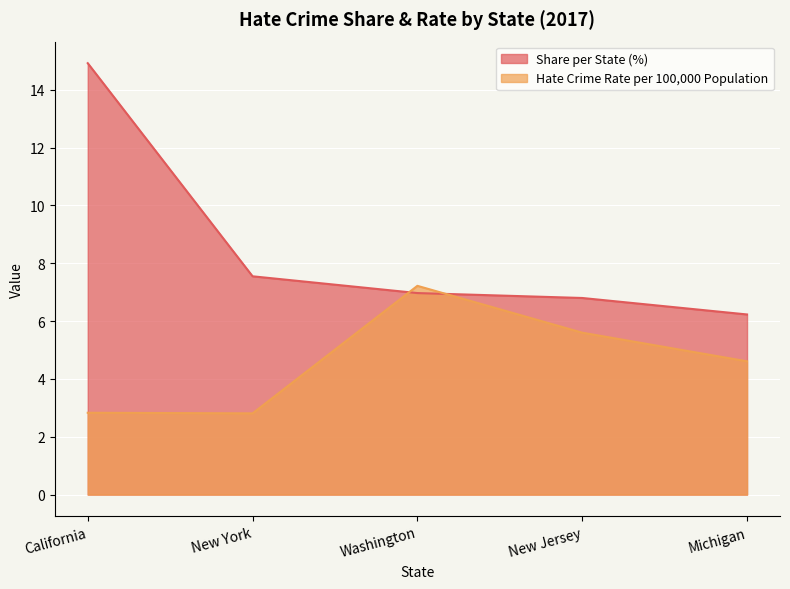

List the series in order of their peak value, highest first.

Share per State (%), Hate Crime Rate per 100,000 Population